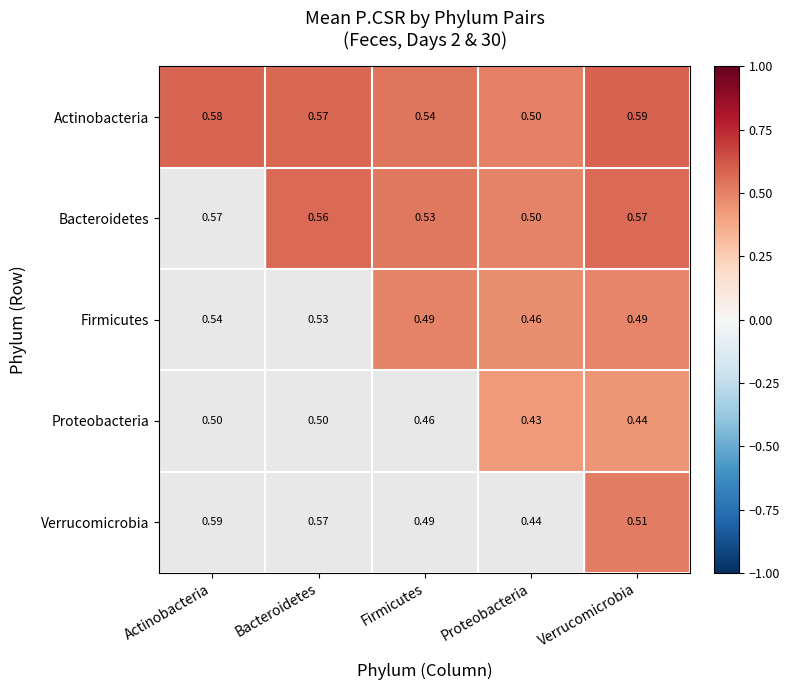

At which category is the sum across all series the highest?

Actinobacteria